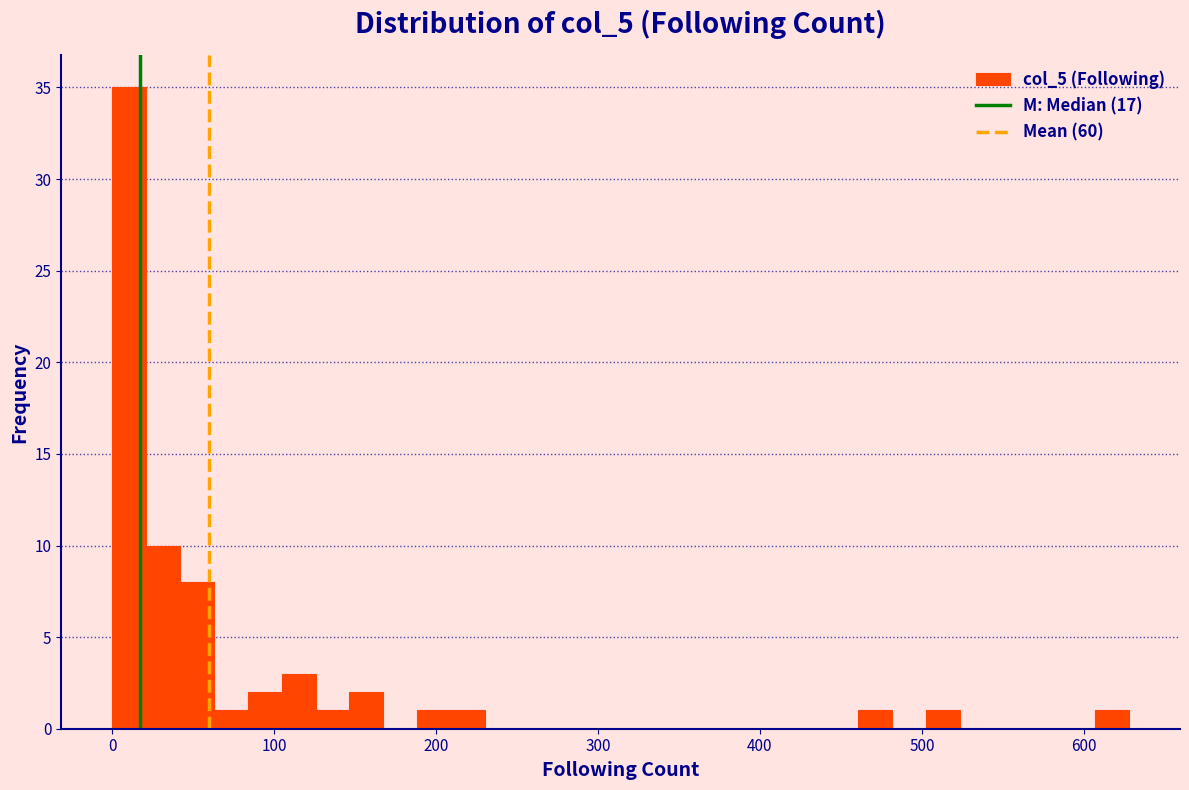

Around what value on the x-axis is the tallest bar? Give the approximate position of its centre, as read against the axis.

10